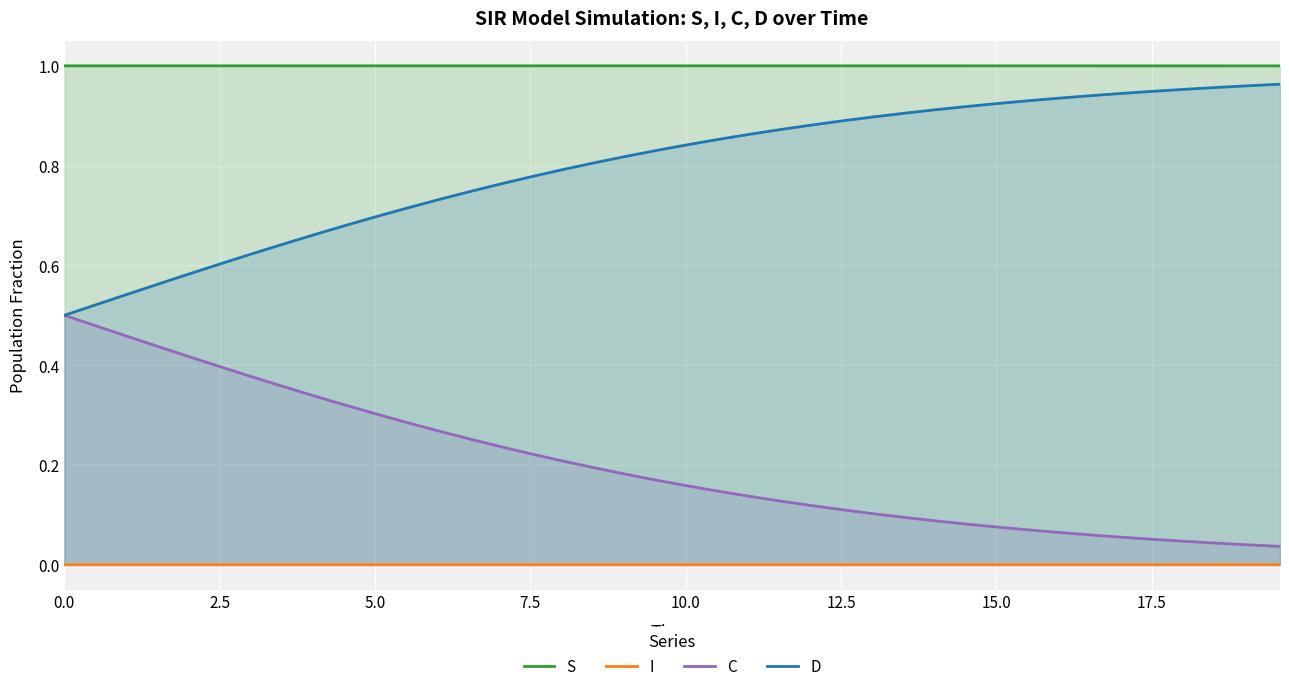

List the series in order of their overall mean, lowest first.

I, C, D, S